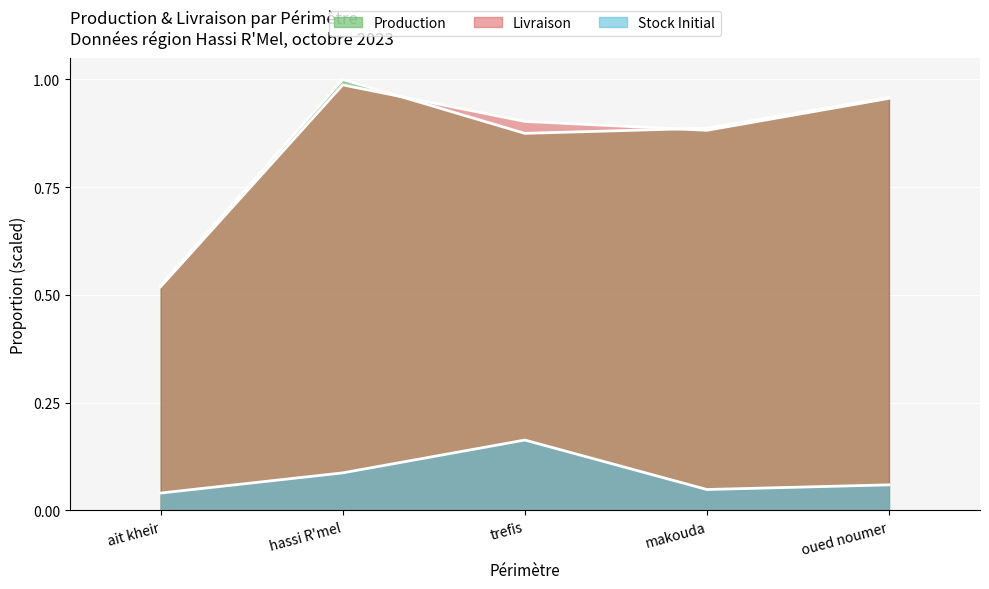

True or false: Livraison and Stock Initial cross at least once.

False